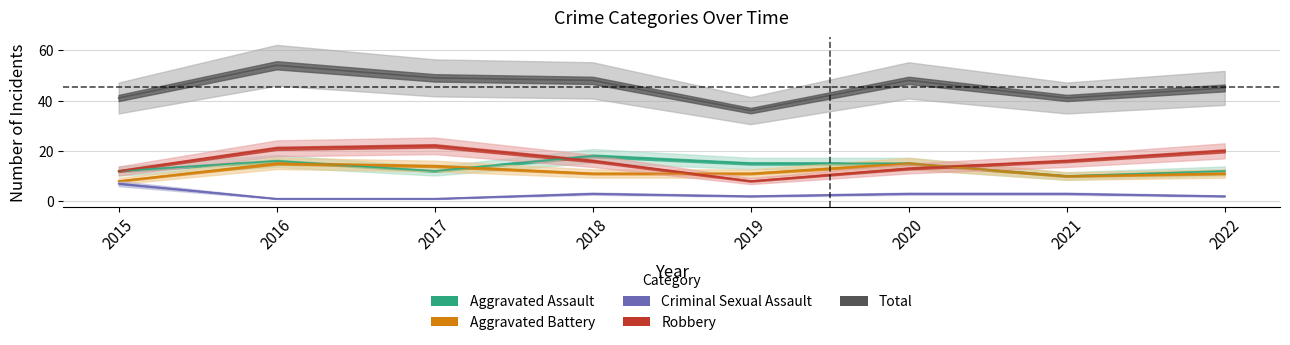

At which label does Aggravated Battery first exceed 11?

2016